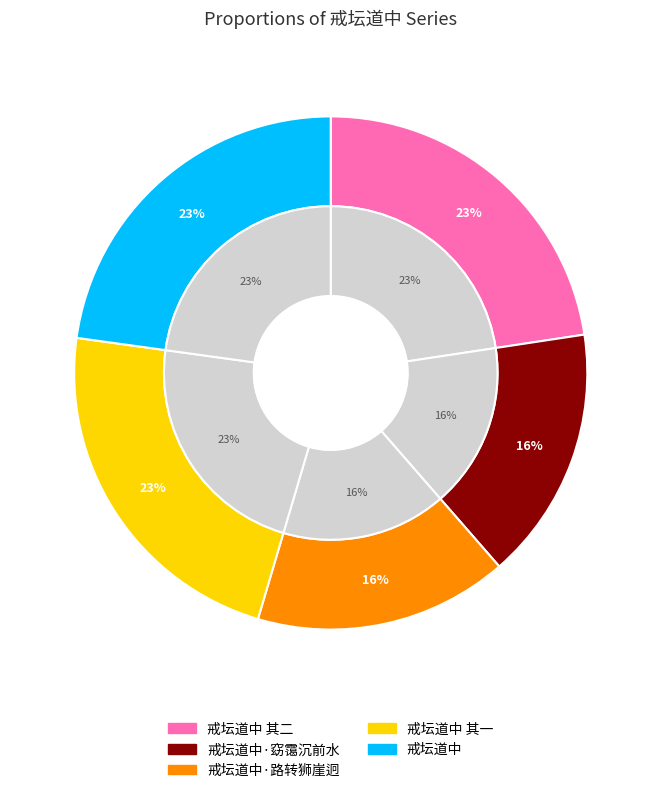

To the nearest percent, what is the difference between the largest and smallest slice percentages?

7%